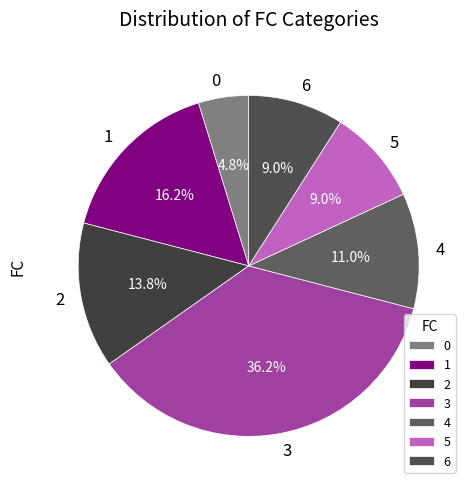

Which has a higher value, 5 or 4?

4